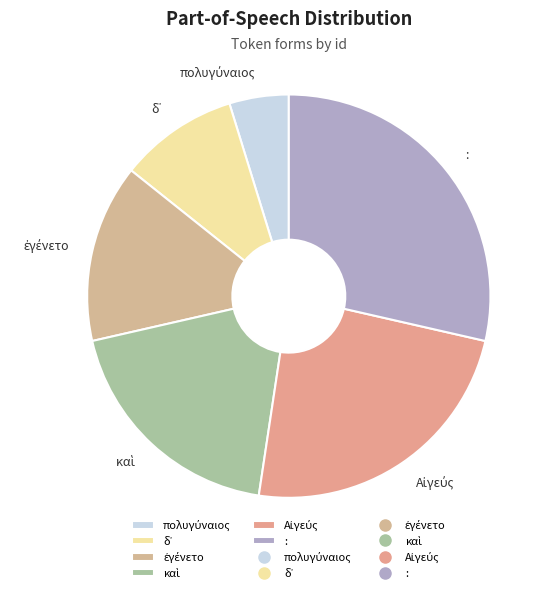

Is there a majority slice in this chart?

No